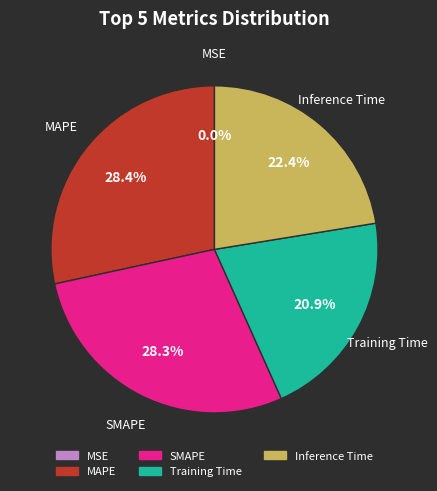

What percentage is NOT represented by Training Time?

79.1%